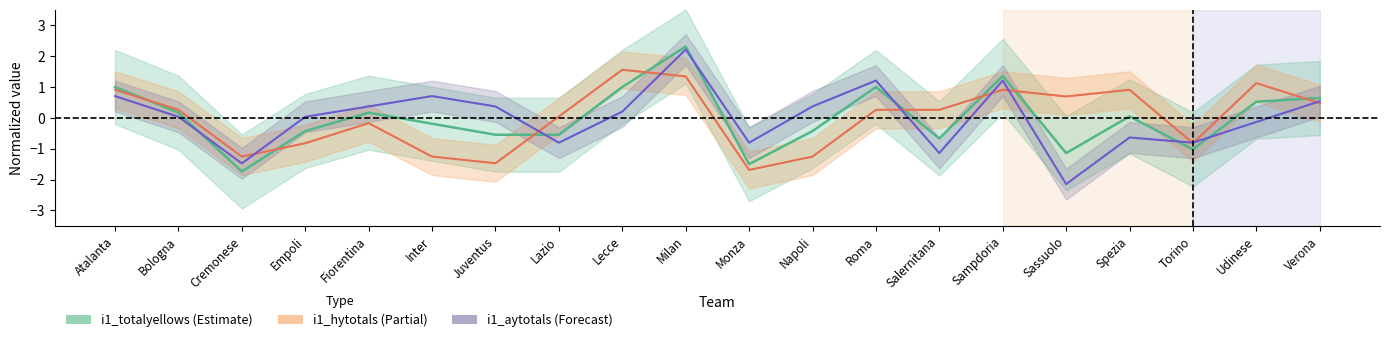

Where is i1_hytotals nearest to the value 0?

Lazio